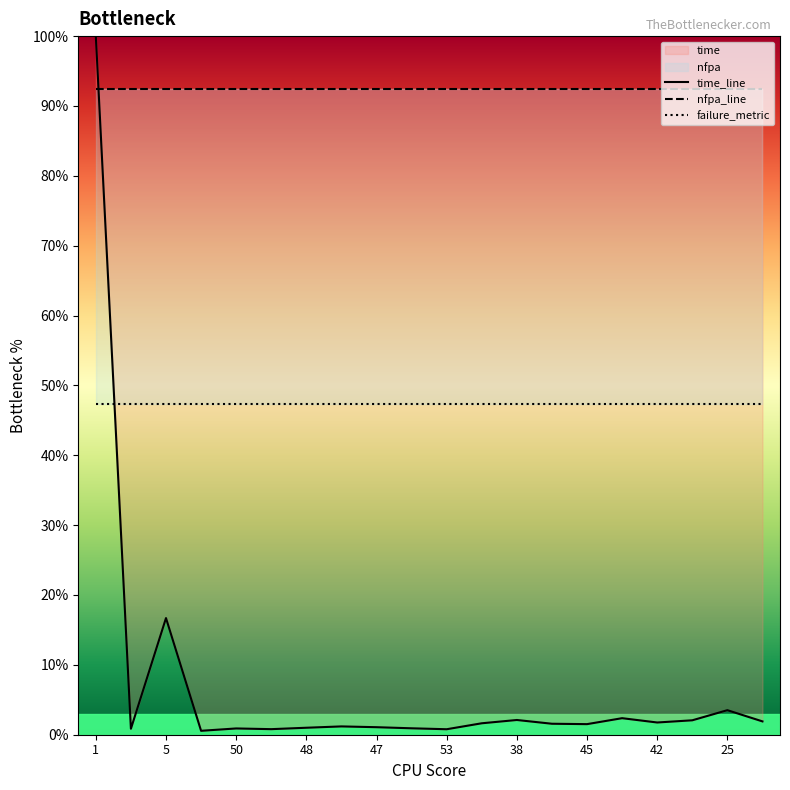

The nfpa_line series shows 164.1 at 47. True or false?

False